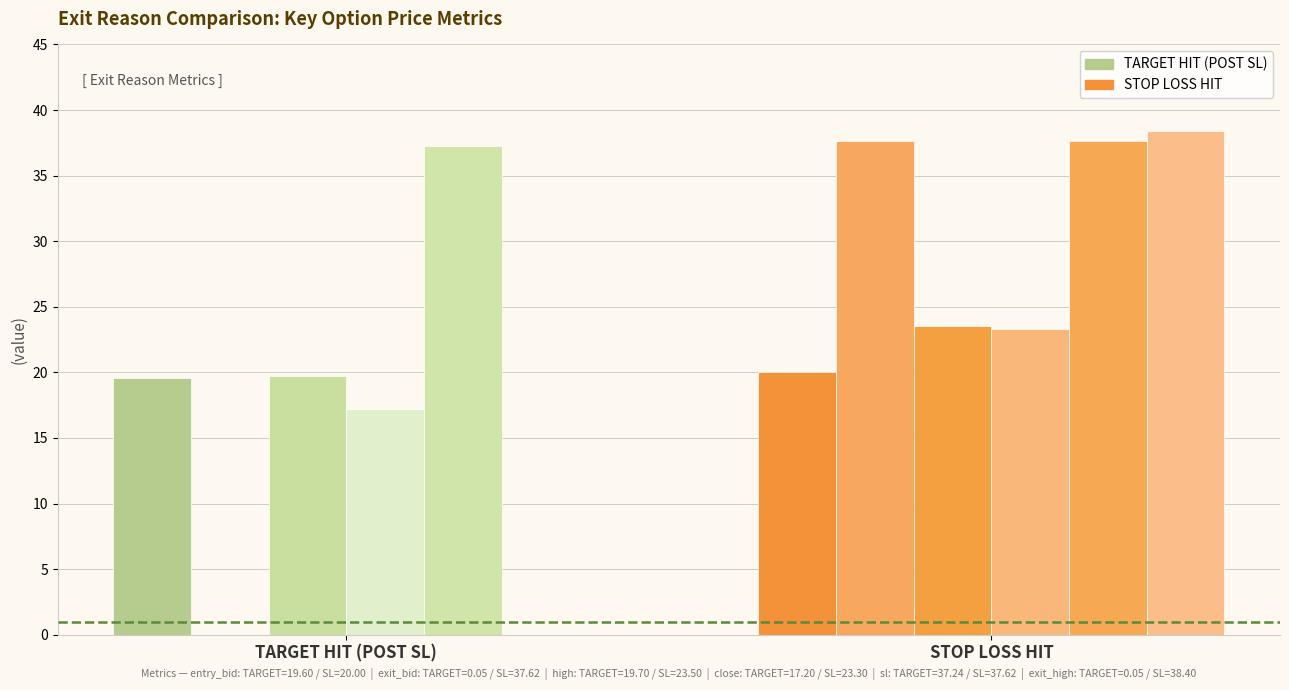

Which series has the widest spread of values?

exit_high